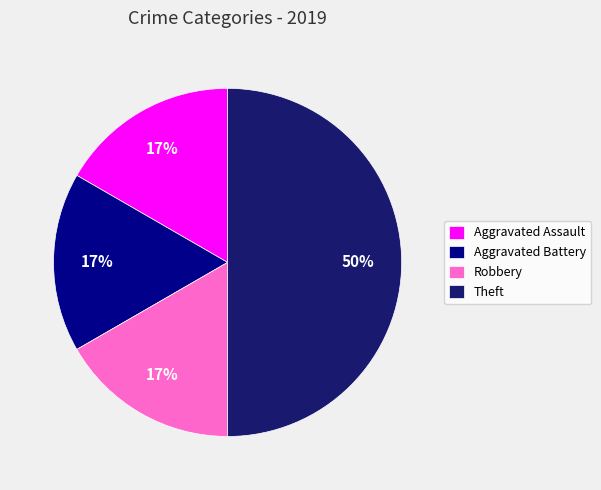

To the nearest percent, what portion does Aggravated Battery represent?

17%